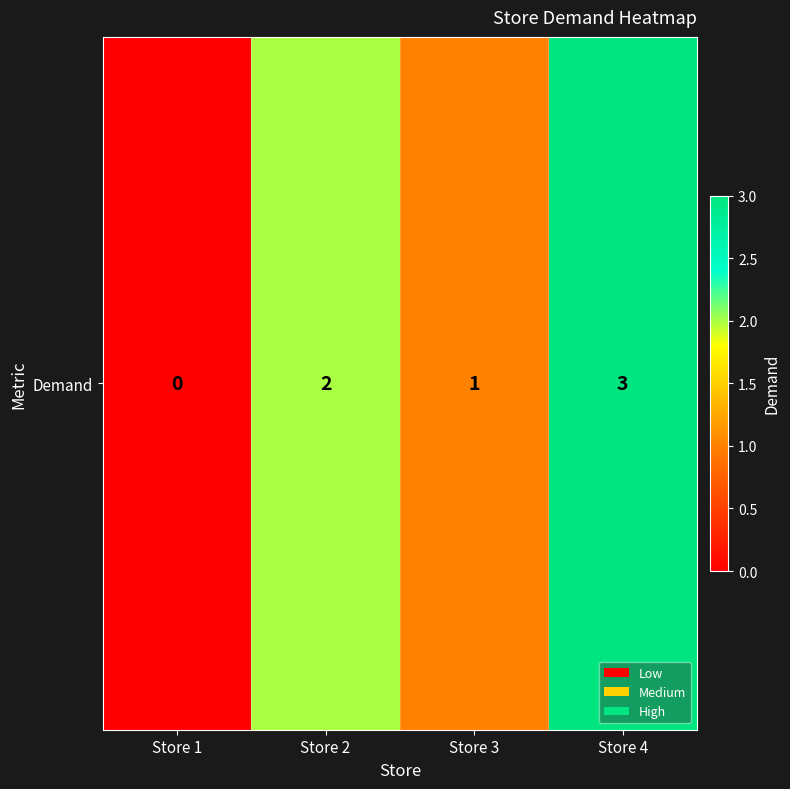

What is the sum of all values?

6